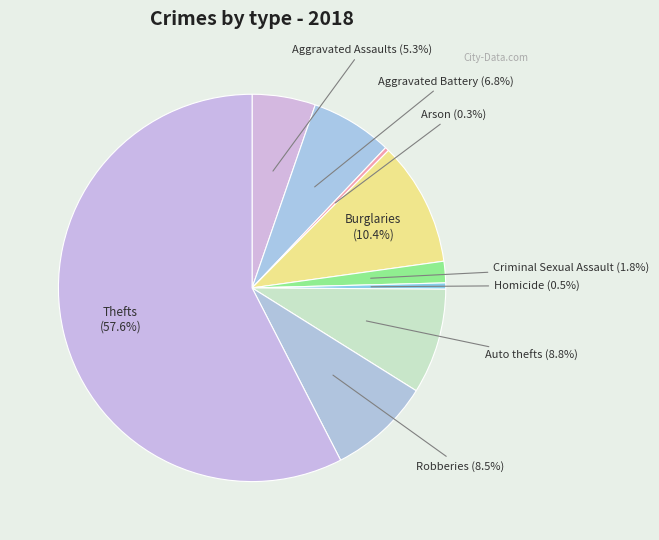

Between Aggravated Battery and Homicide, which is larger?

Aggravated Battery